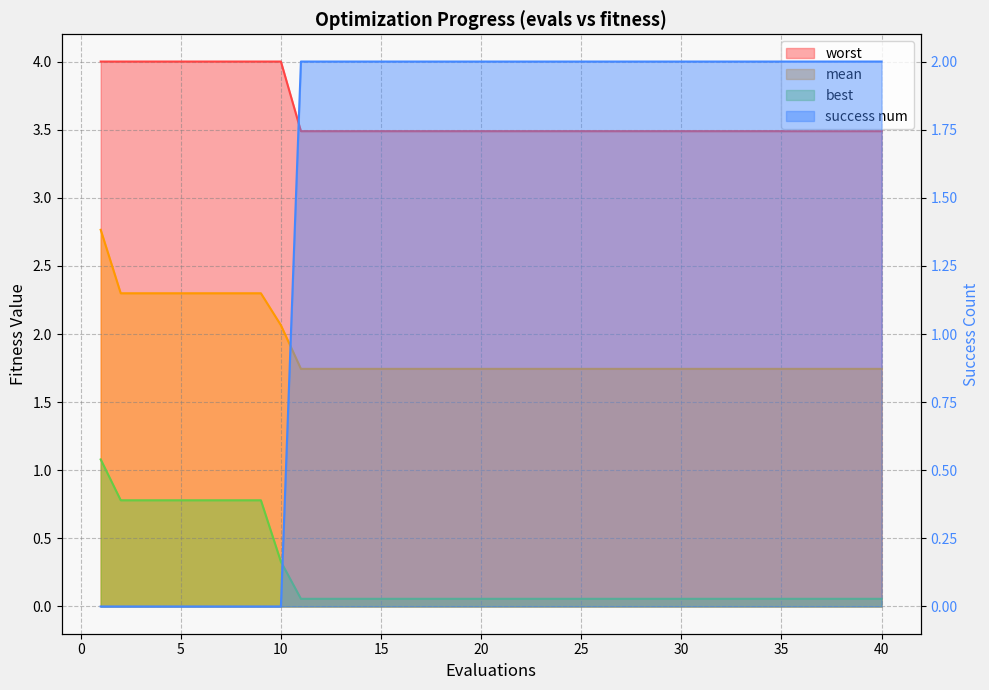

Is it true that mean equals 2.1 at 10?

True